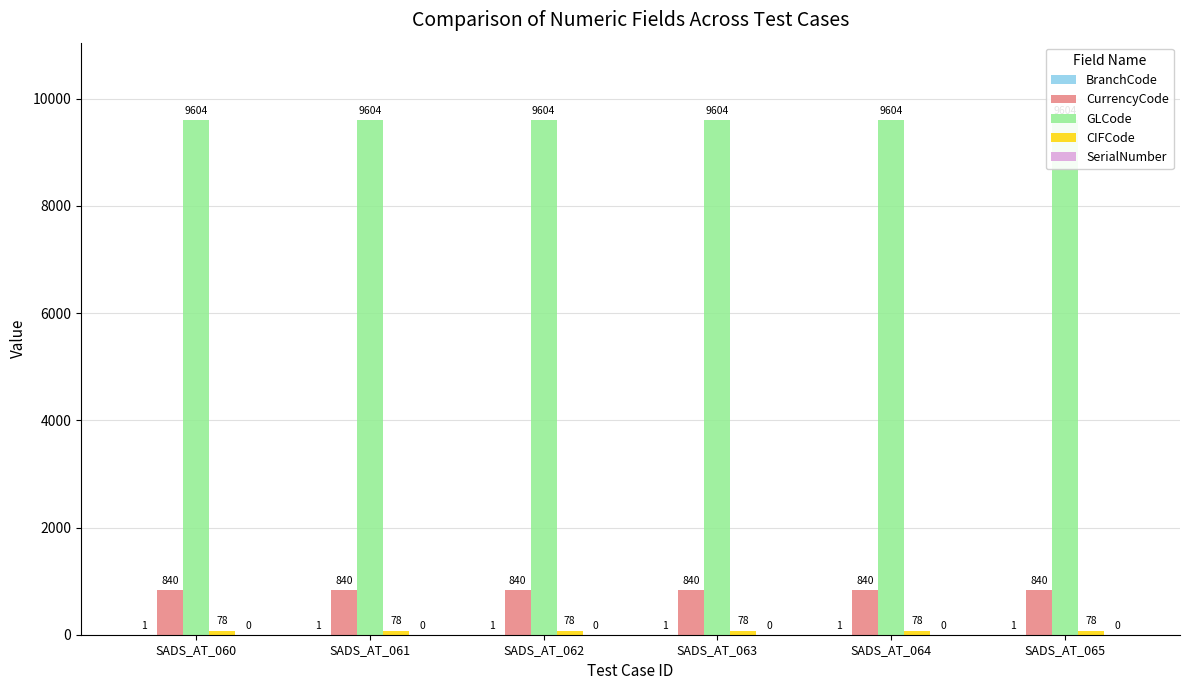

Reading left to right, what are all the values shown in this chart?

BranchCode: 1	1	1	1	1	1
CurrencyCode: 840	840	840	840	840	840
GLCode: 9604	9604	9604	9604	9604	9604
CIFCode: 78	78	78	78	78	78
SerialNumber: 0	0	0	0	0	0